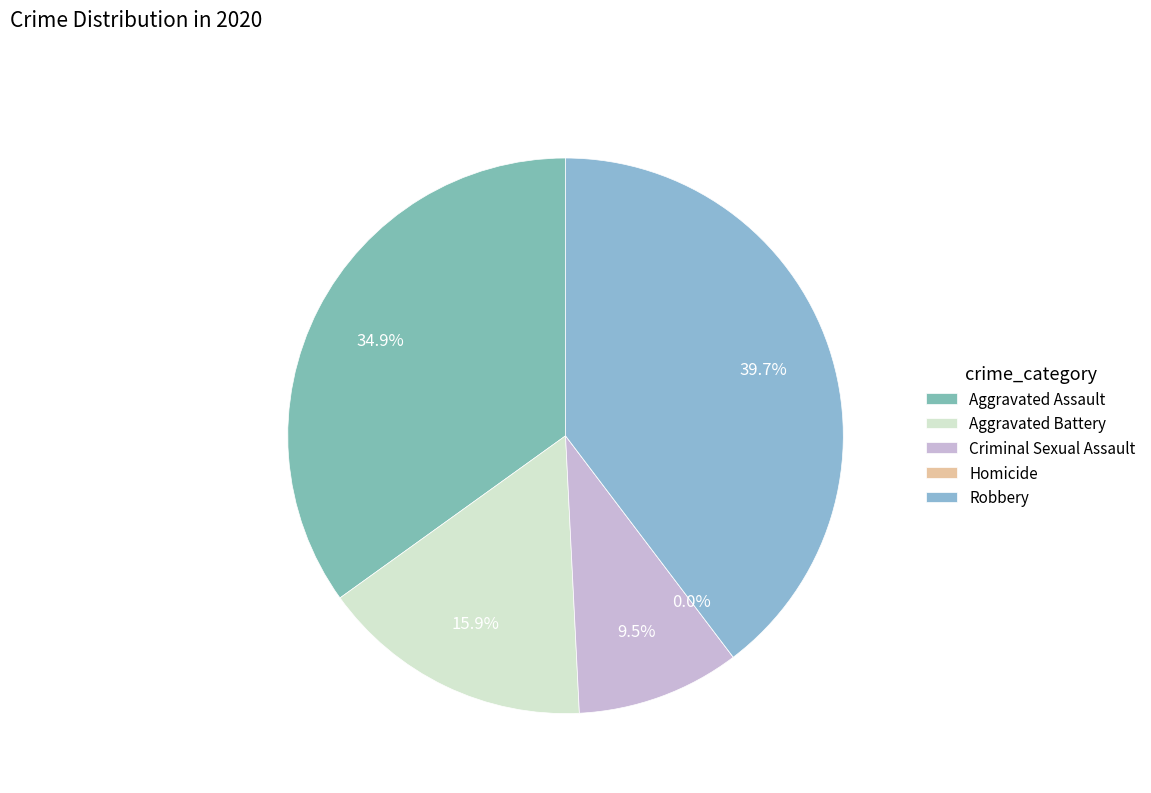

Does any single category account for the majority?

No